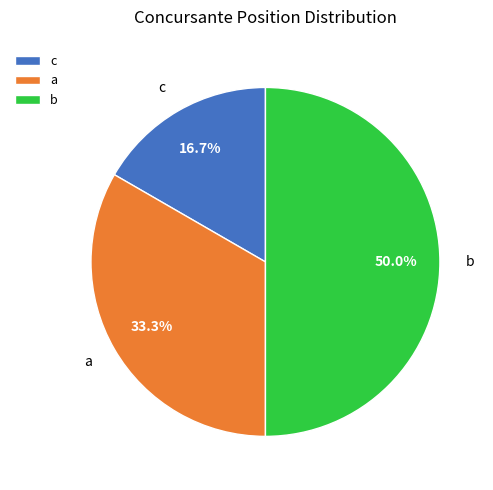

What portion of the pie excludes c?

83.3%